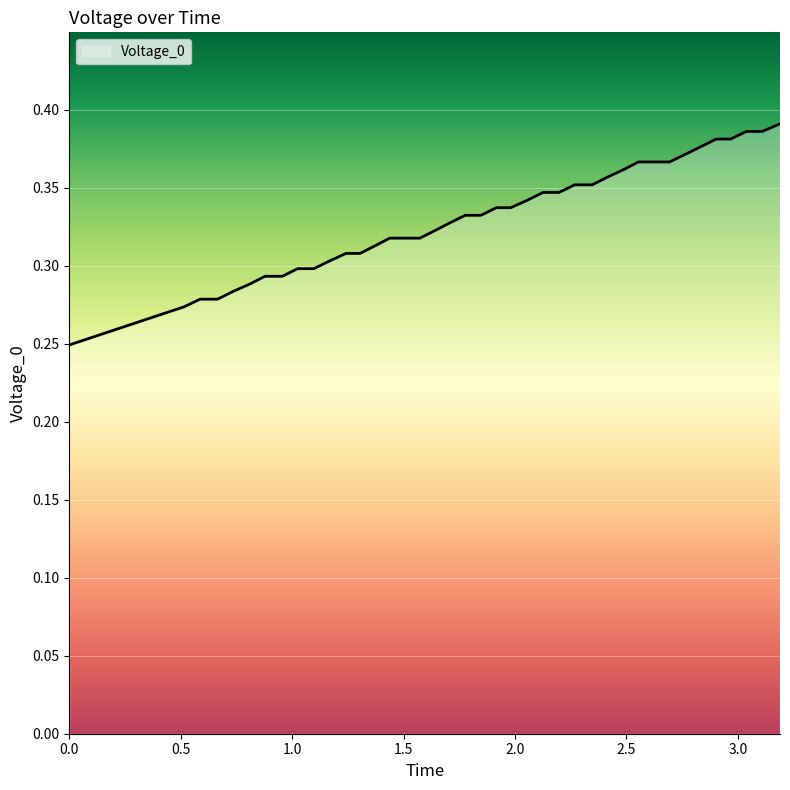

How many lines are shown in the chart?

1